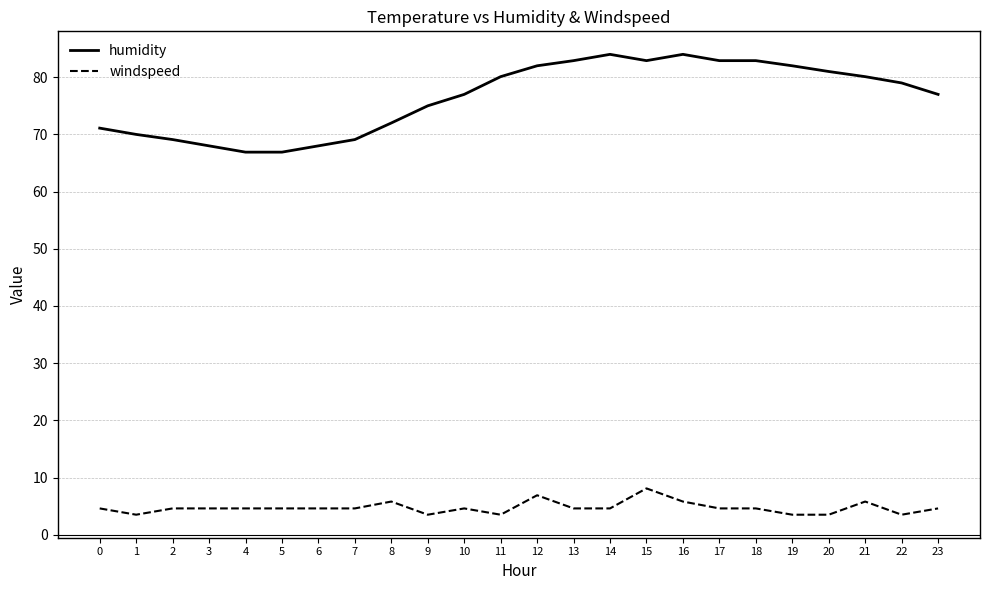

Reading left to right, extract all data points from this chart.

humidity: 0=71.1	1=70.0	2=69.1	3=68.0	4=66.9	5=66.9	6=68.0	7=69.1	8=72.0	9=75.0	10=77.0	11=80.1	12=82.0	13=82.9	14=84.0	15=82.9	16=84.0	17=82.9	18=82.9	19=82.0	20=81.0	21=80.1	22=79.0	23=77.0
windspeed: 0=4.6	1=3.5	2=4.6	3=4.6	4=4.6	5=4.6	6=4.6	7=4.6	8=5.8	9=3.5	10=4.6	11=3.5	12=6.9	13=4.6	14=4.6	15=8.1	16=5.8	17=4.6	18=4.6	19=3.5	20=3.5	21=5.8	22=3.5	23=4.6